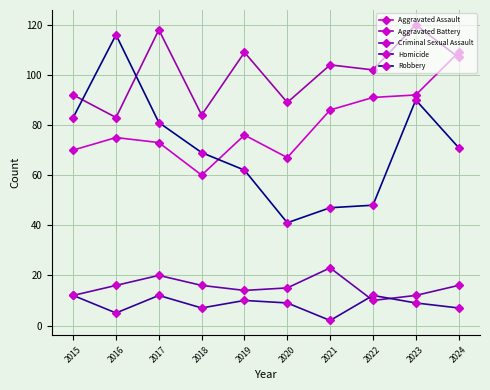

True or false: Homicide has more than 2 points higher than both neighbors.

True